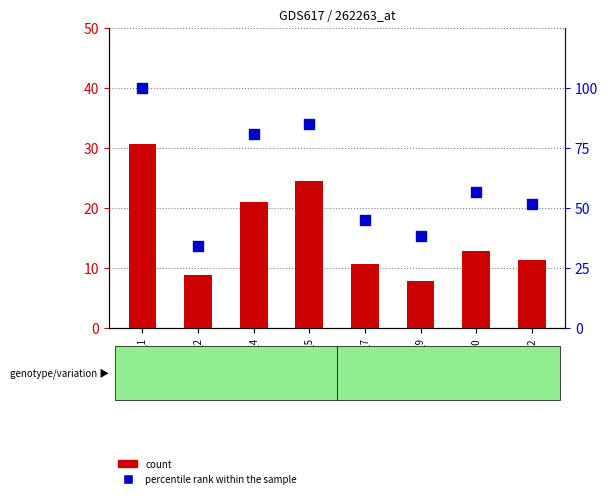

Which series reaches the minimum Y coordinate?

count